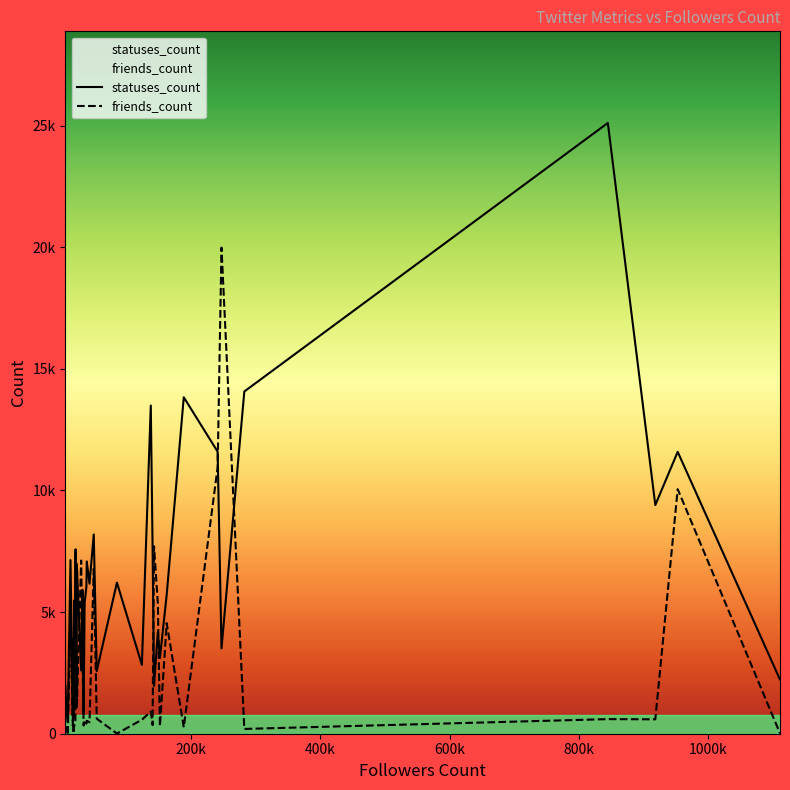

Is it true that friends_count equals 4546 at 162166?

True